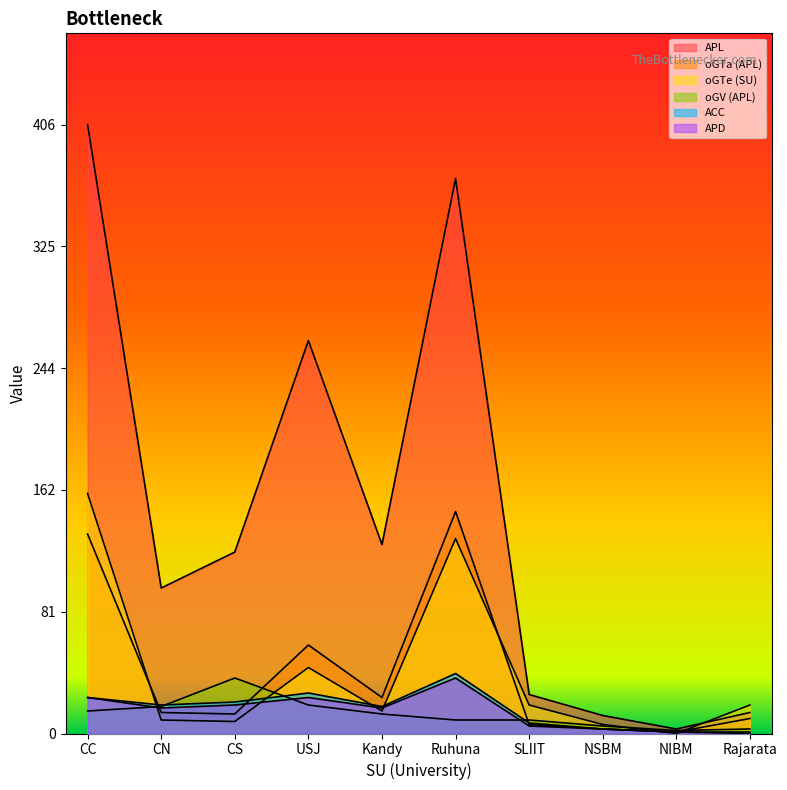

Which series has the largest total across all categories?

APL